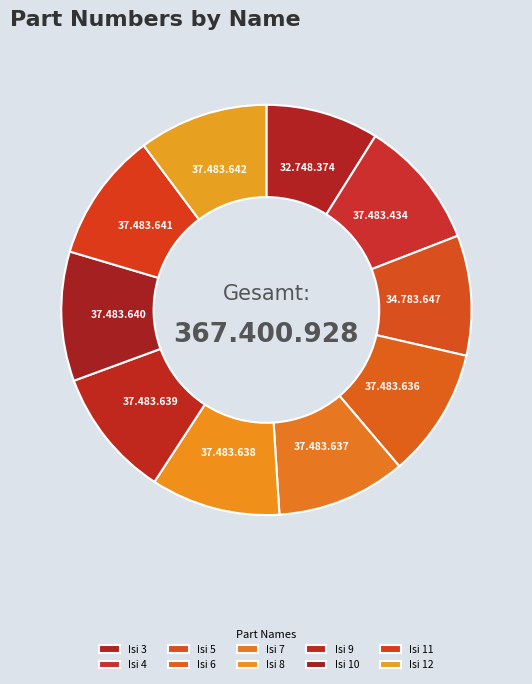

Do Isi 3 and Isi 5 together represent more than half of the pie?

No